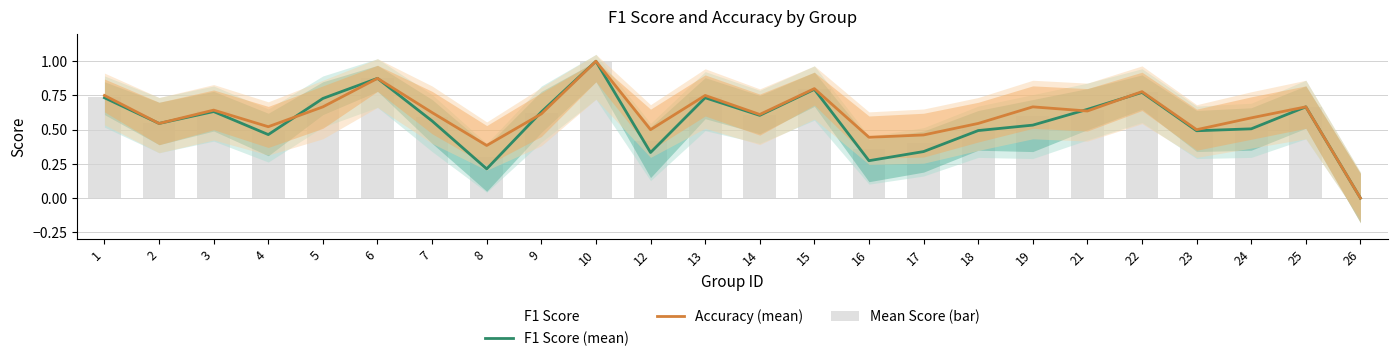

What is the greatest value displayed?

1.0